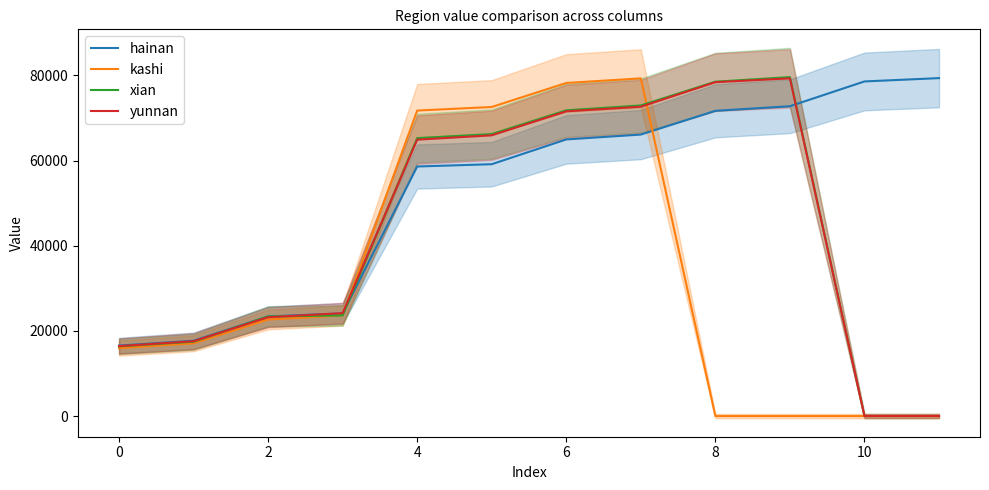

Which series has the widest spread of values?

xian